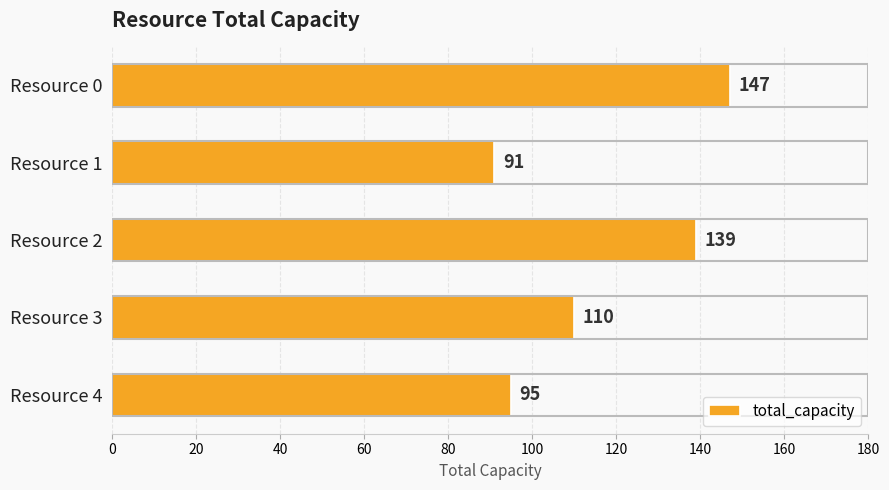

What is the smallest value displayed?

91